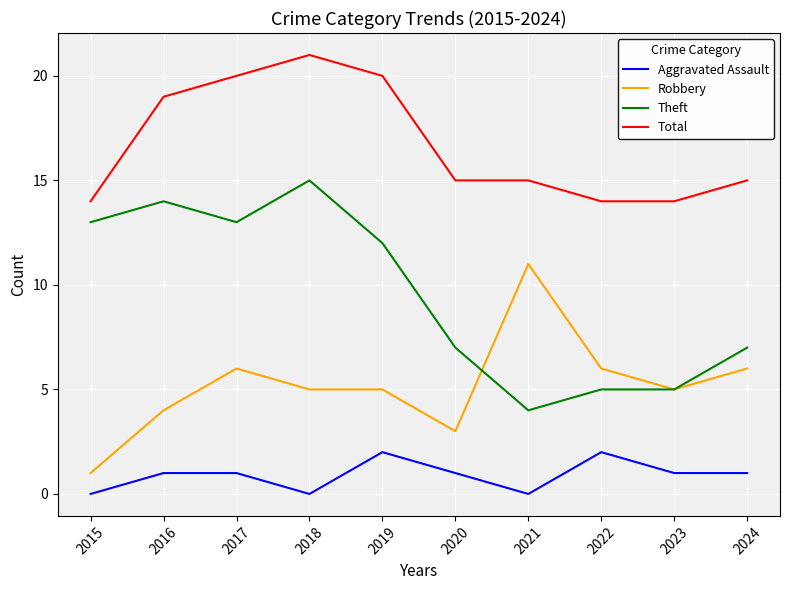

What is the spread (max minus min) of values at 2022?

12